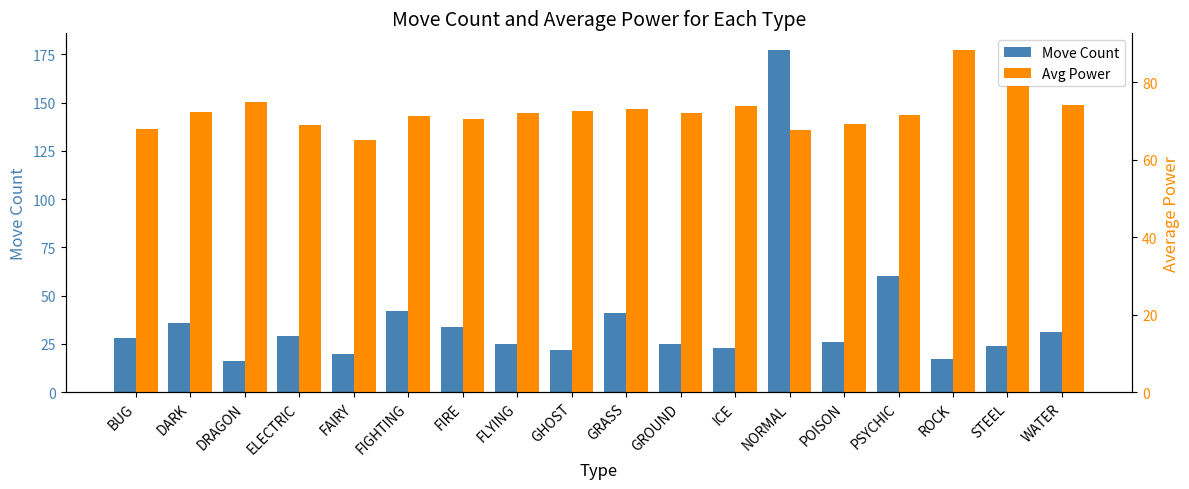

Where is Avg Power nearest to the value 76?

DRAGON